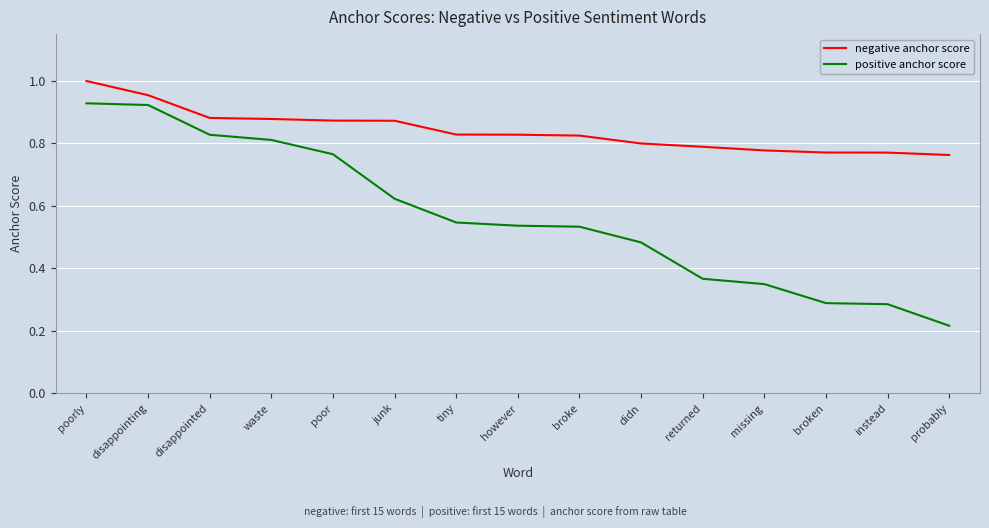

True or false: positive anchor score has a value of 0.3 at junk.

False